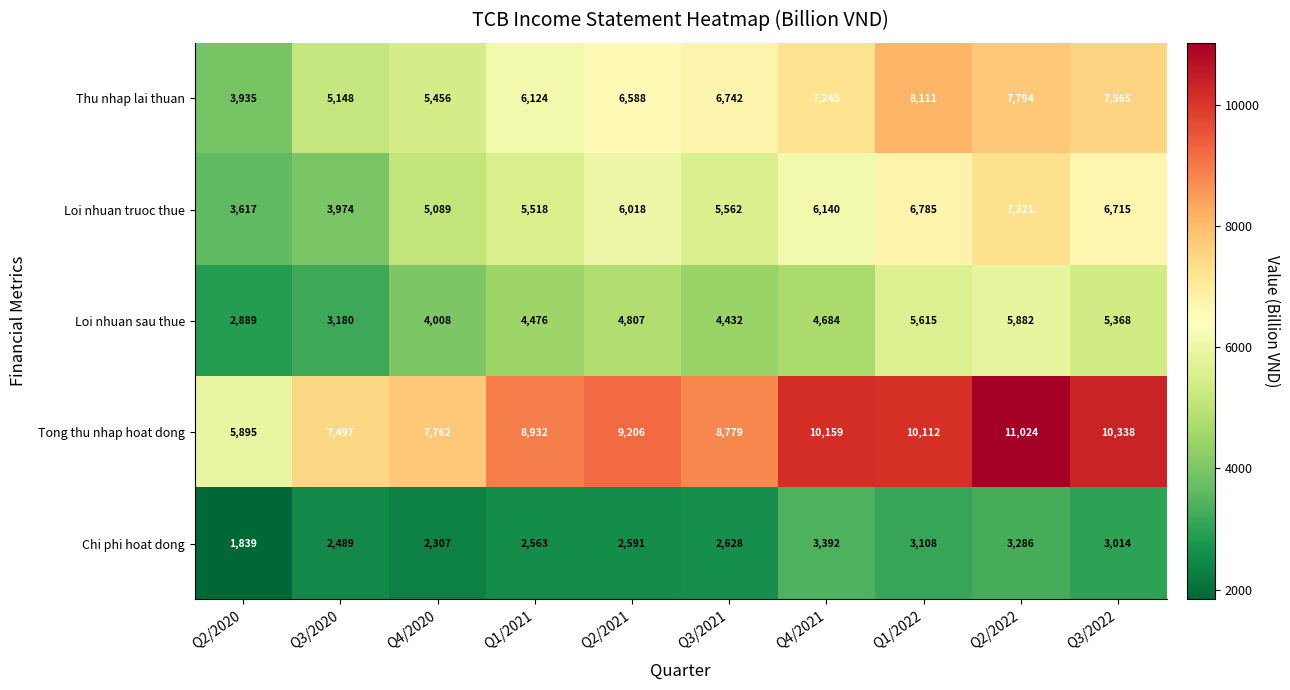

Rank the series by their maximum value, from highest to lowest.

Tong thu nhap hoat dong, Thu nhap lai thuan, Loi nhuan truoc thue, Loi nhuan sau thue, Chi phi hoat dong